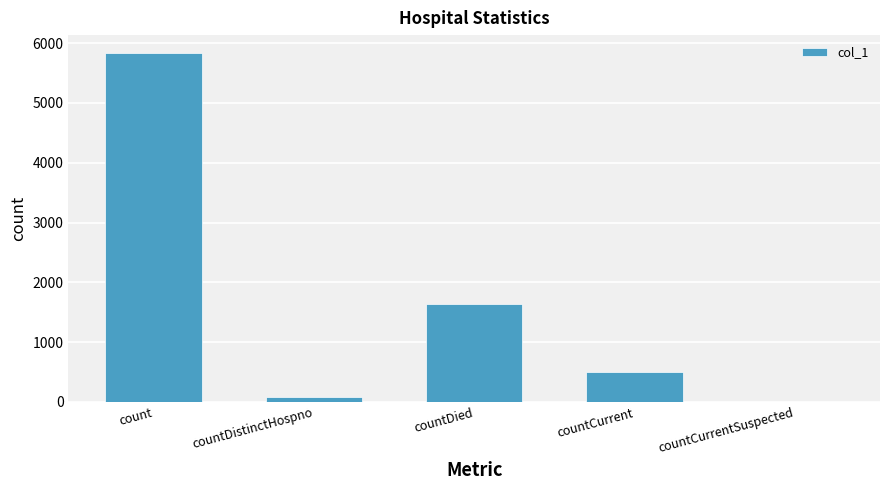

What is the change in value from count to countCurrent?

-5346